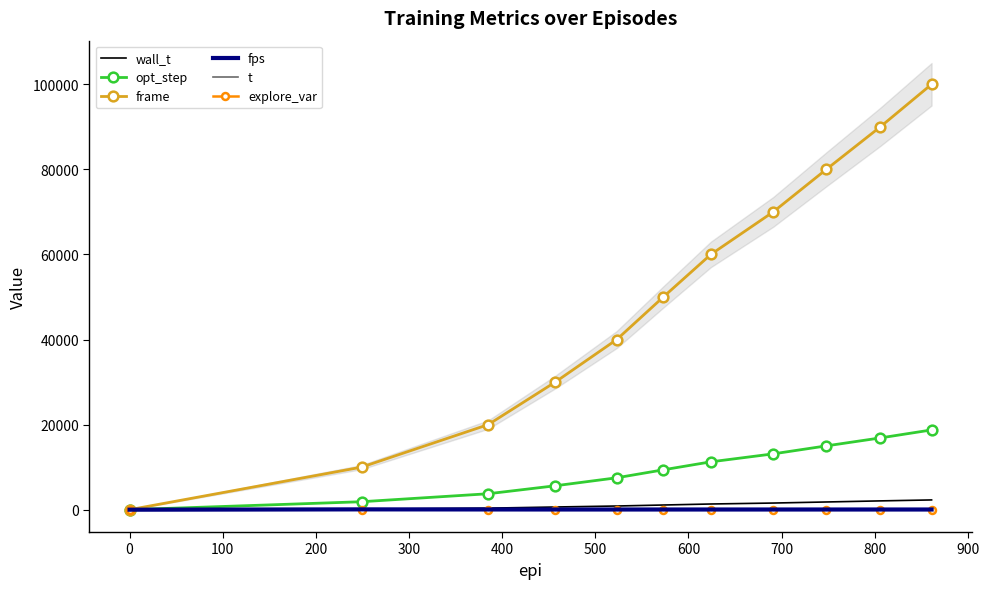

At how many categories does at least one series exceed 92505?

1